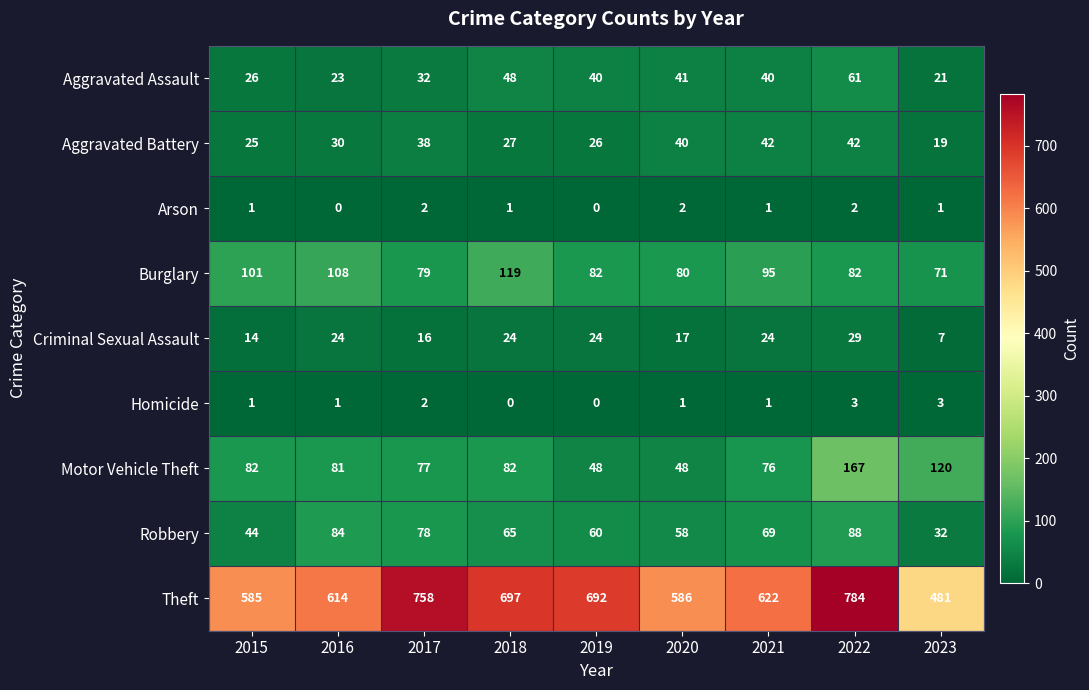

What is the total value across all series at 2017?

1082